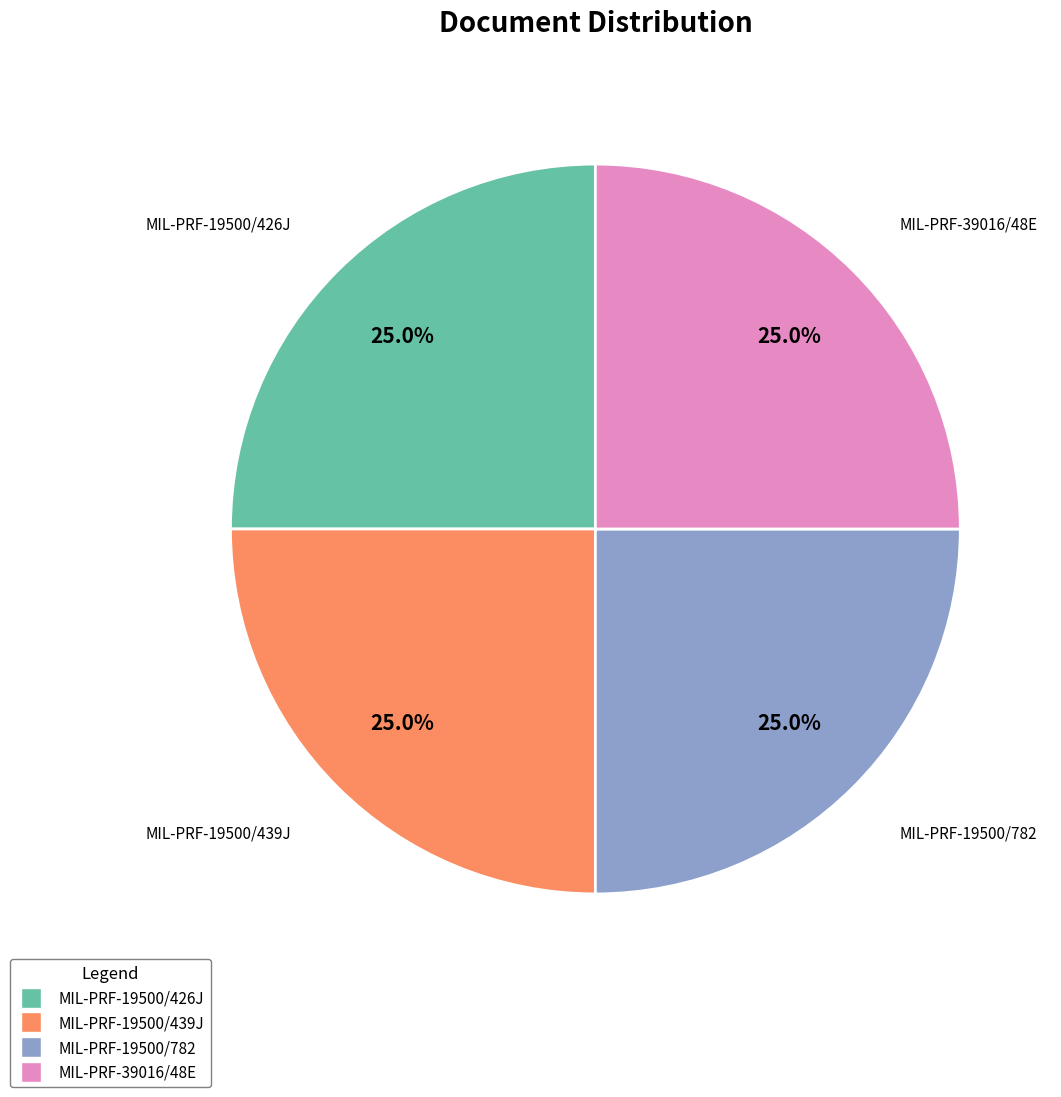

What is the ratio of the value at MIL-PRF-39016/48E to the value at MIL-PRF-19500/426J?

1.0